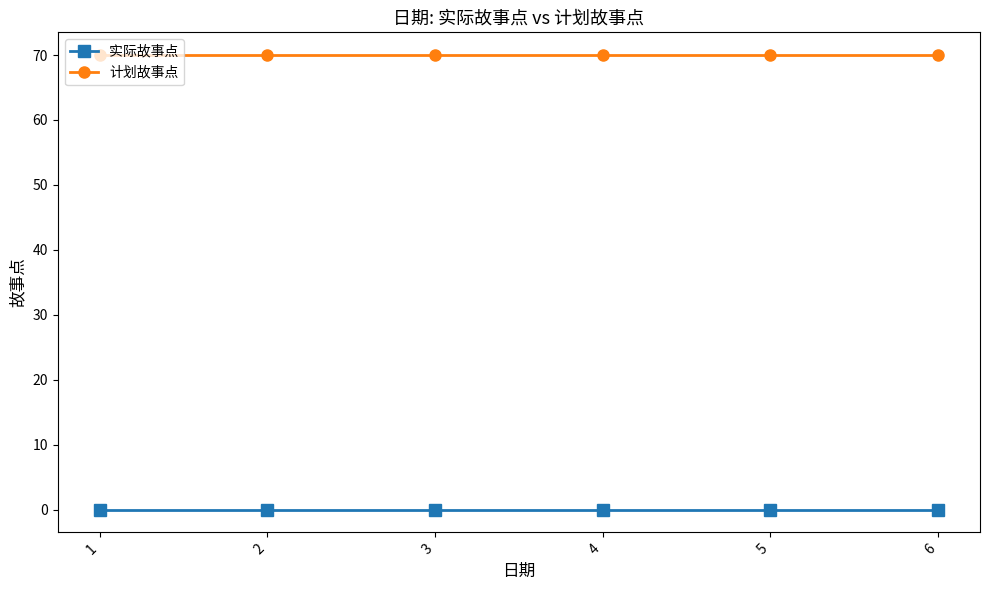

List the series in order of their overall mean, lowest first.

实际故事点, 计划故事点